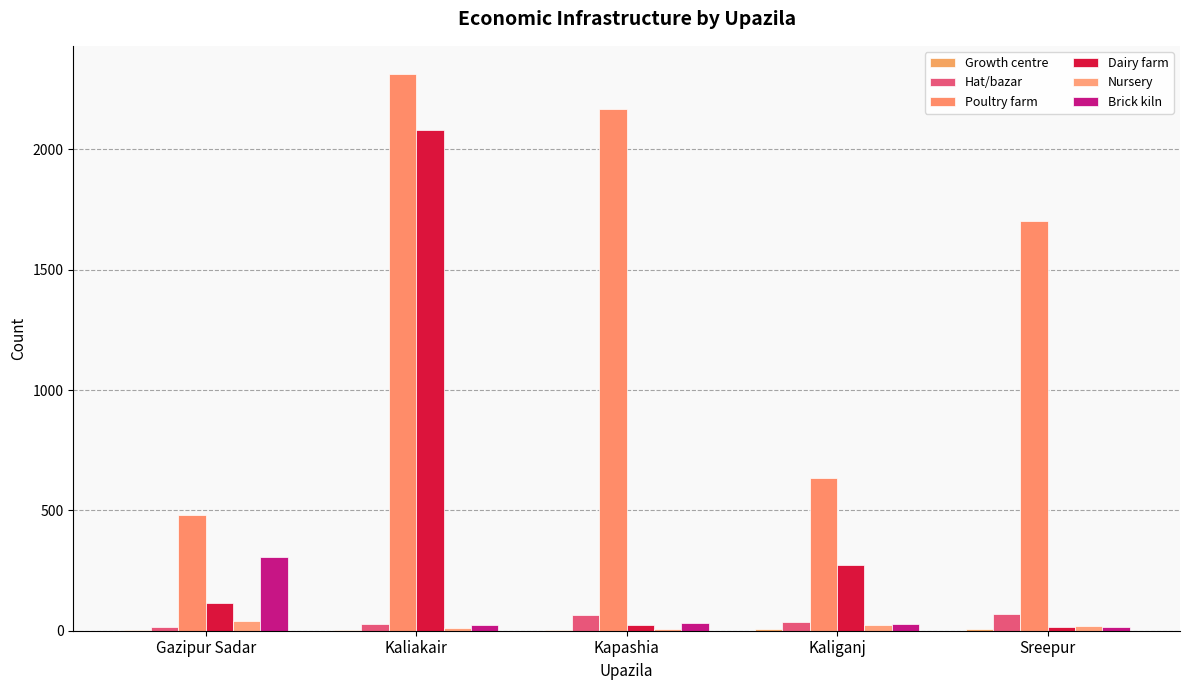

What is the average value of the Dairy farm series?

503